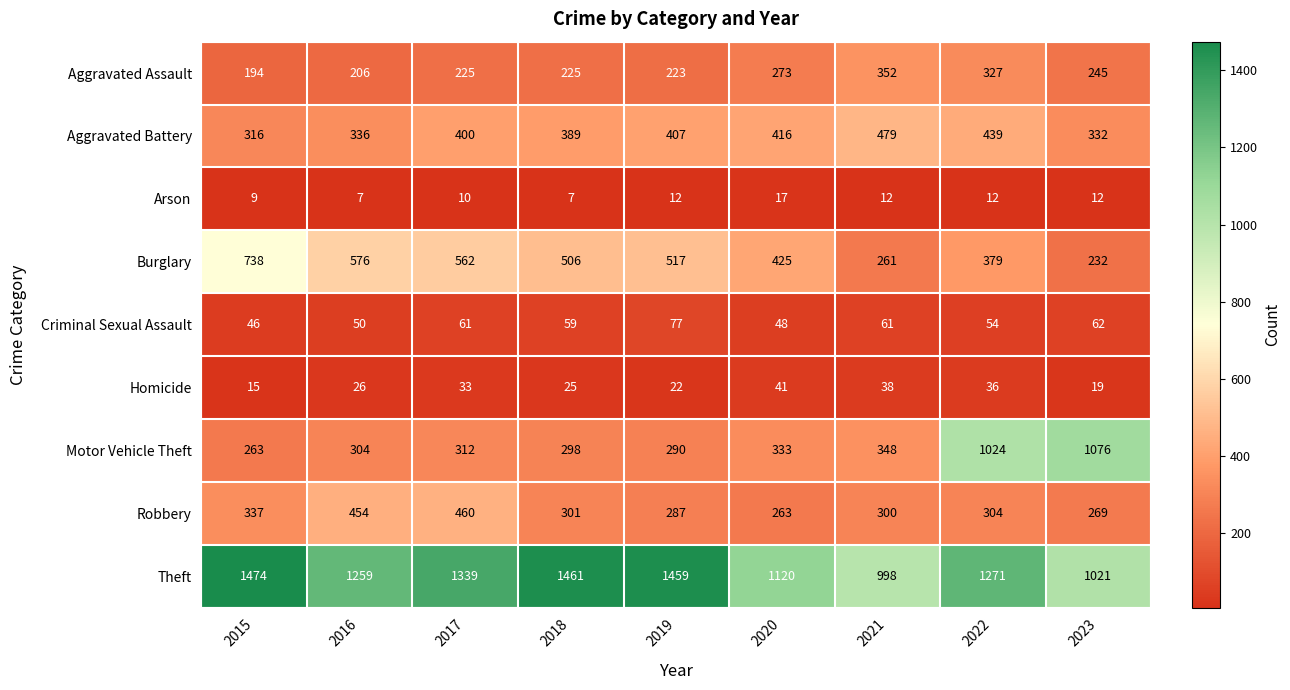

True or false: Homicide has a value of 19 at 2023.

True